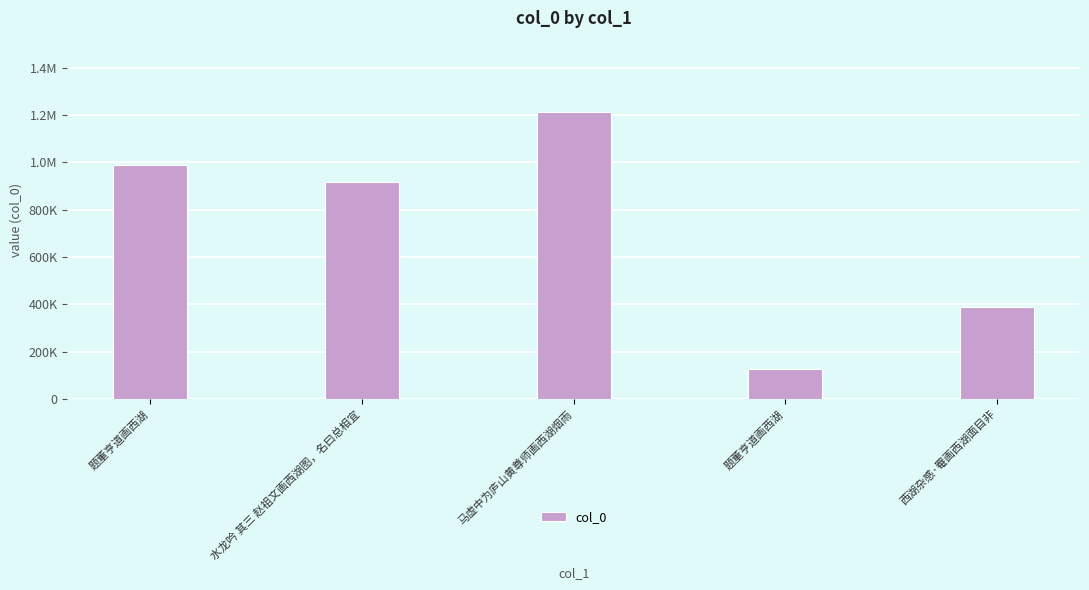

What is the label of the 2nd bar from the right?

题董亨道画西湖